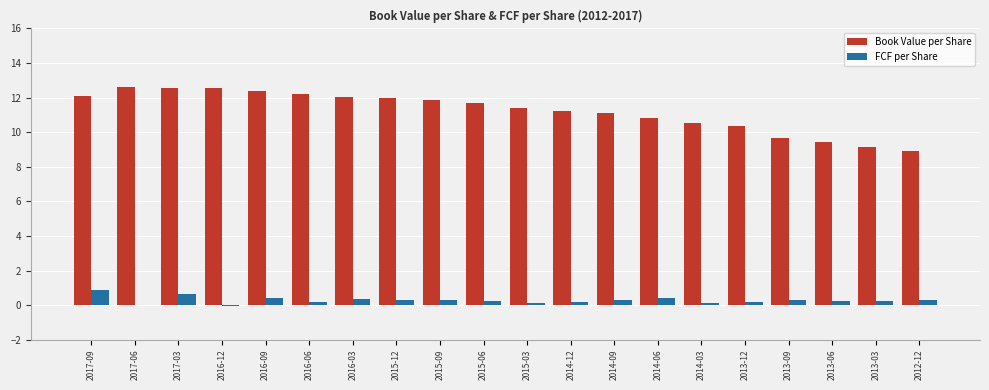

Which series changed the most between 2016-12 and 2013-09?

Book Value per Share